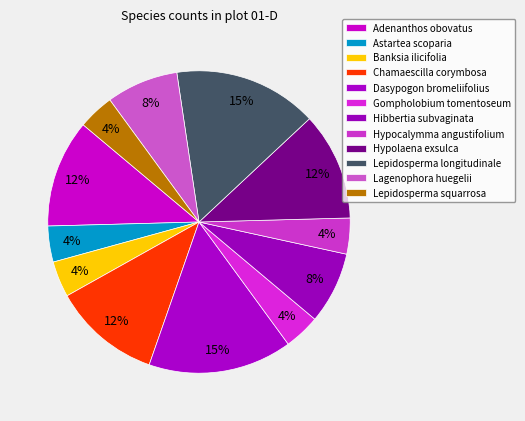

What is the smallest slice in the pie chart?

Astartea scoparia